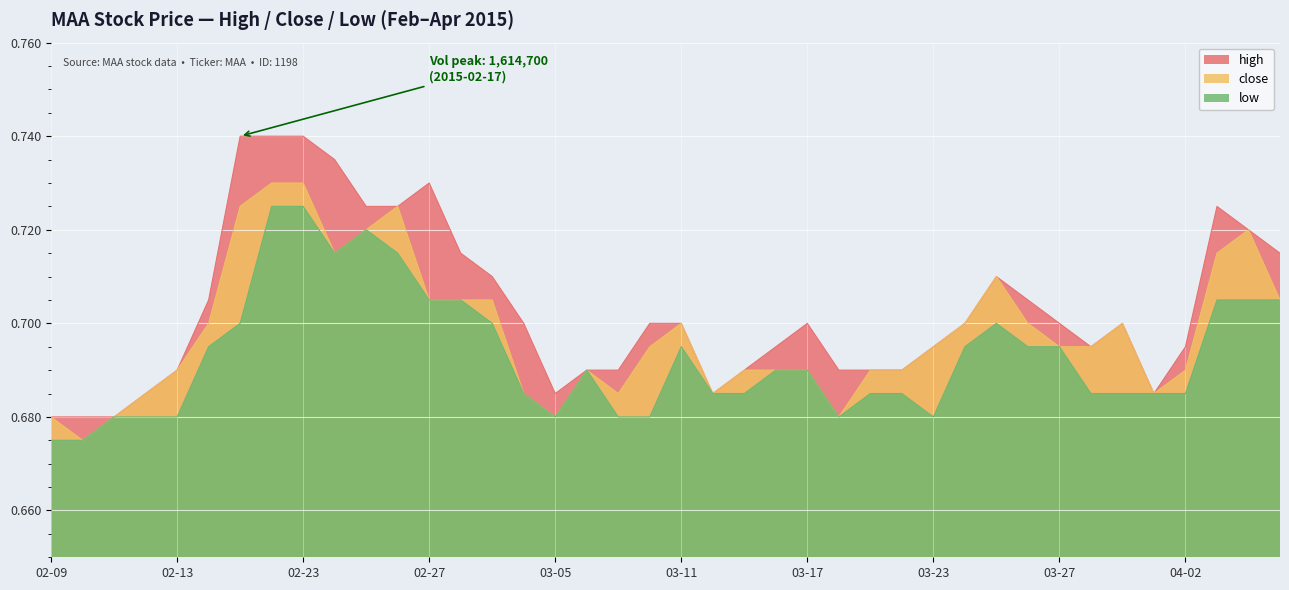

True or false: high and low cross at least once.

False